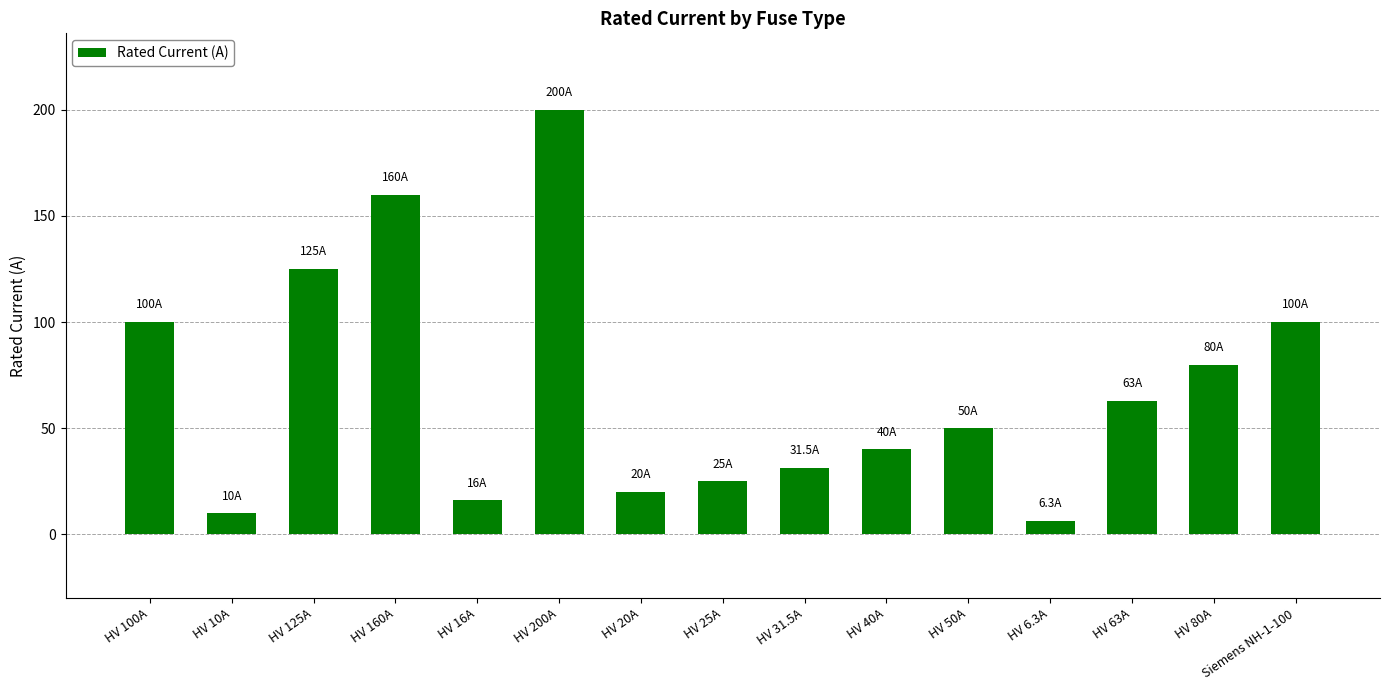

What is the sum of all values?

1026.8